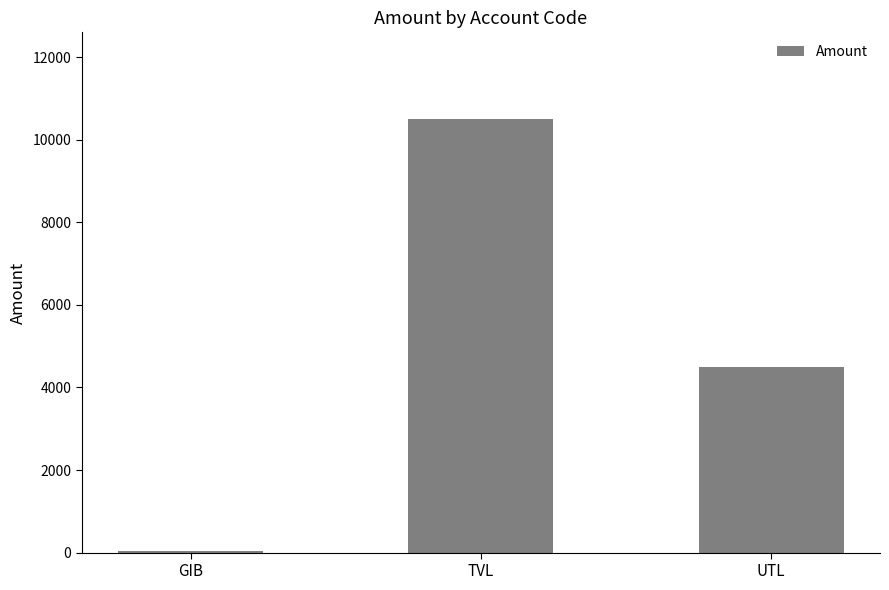

Count the number of data series in this chart.

1